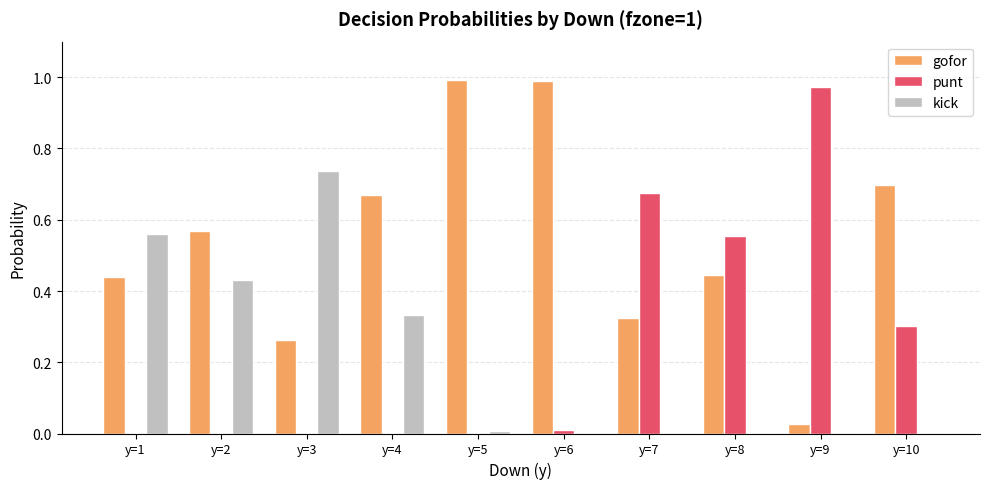

True or false: kick has a value of 0.0 at y=5.

True